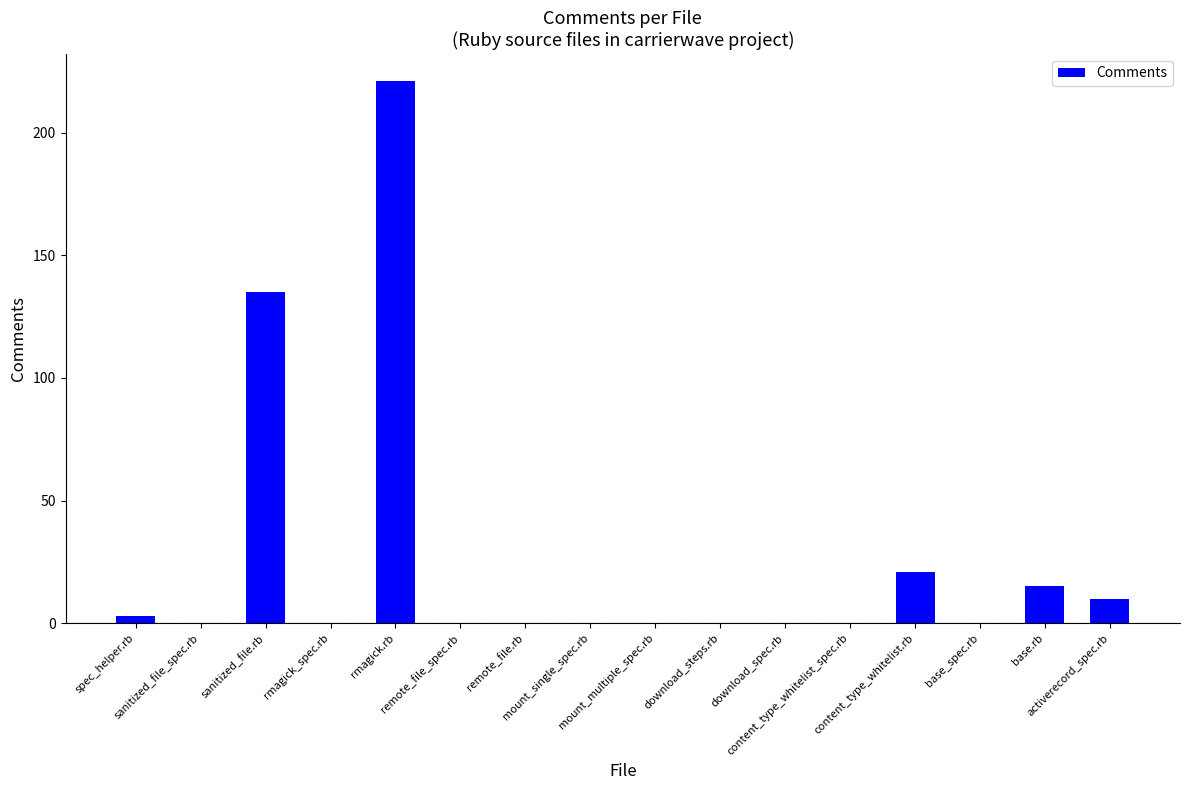

True or false: the data shows 0 at base_spec.rb.

True